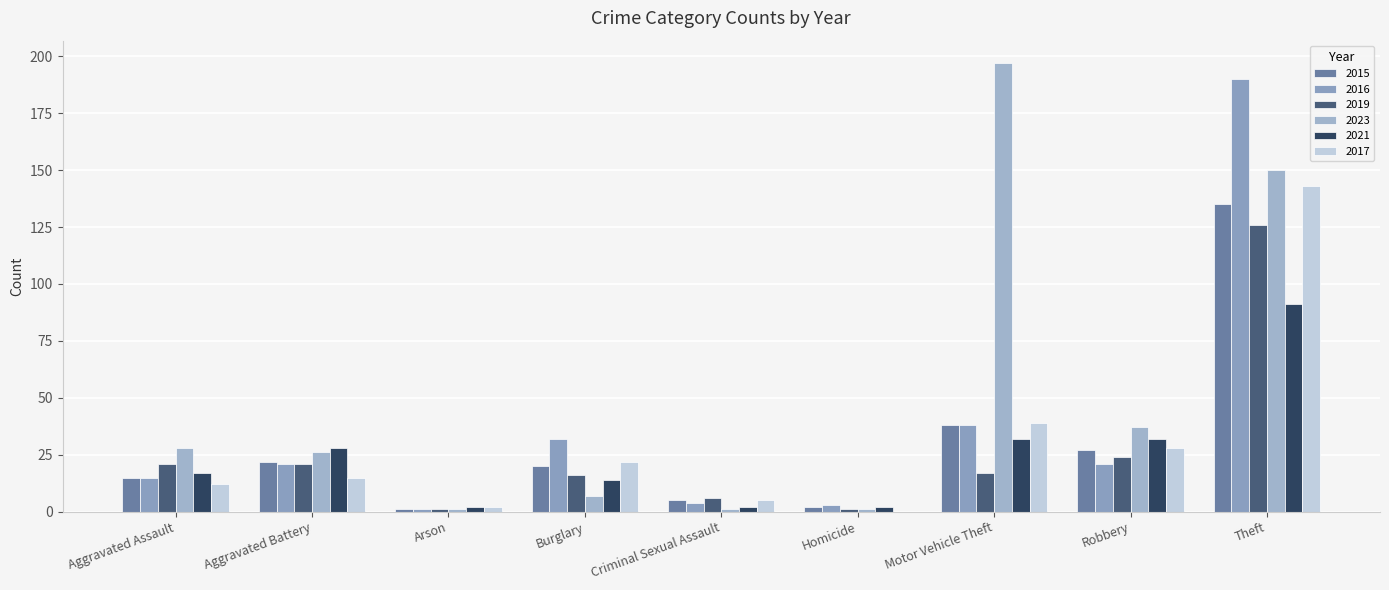

What is the average value of the 2023 series?

50